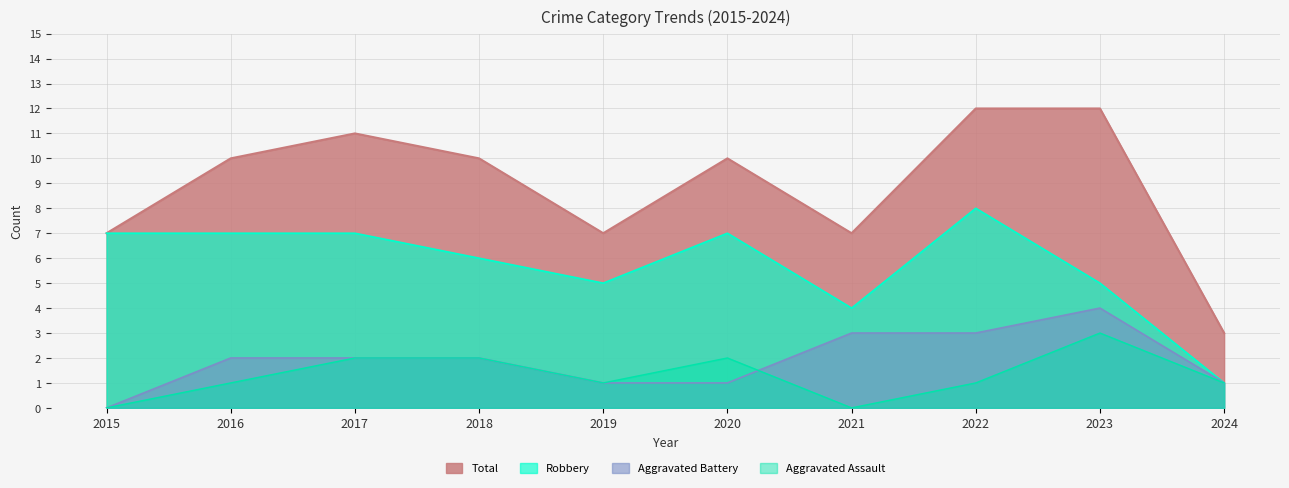

At which label is Aggravated Assault closest to 1?

2016